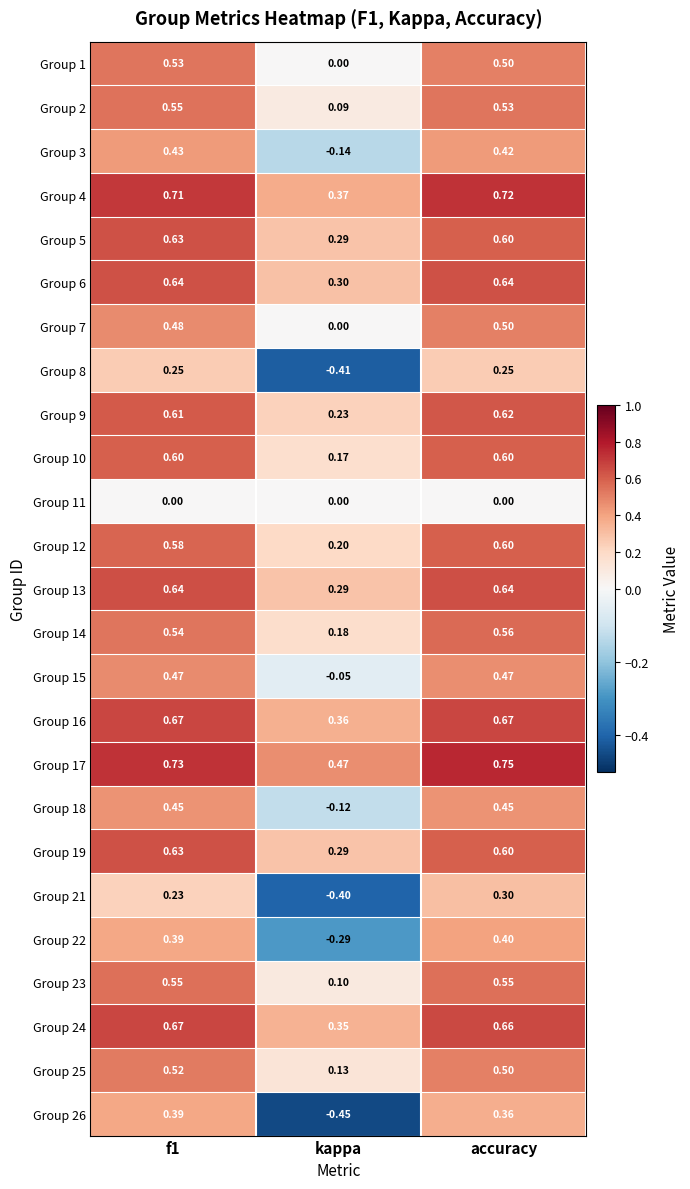

Which label corresponds to the largest value in the chart?

accuracy